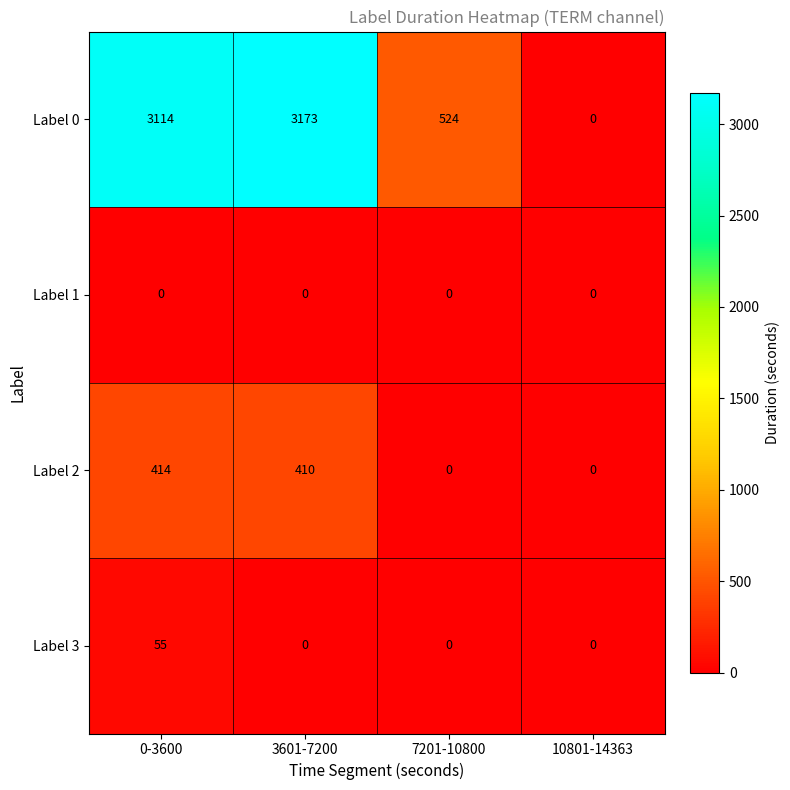

List the series in order of their peak value, highest first.

Label 0, Label 2, Label 3, Label 1